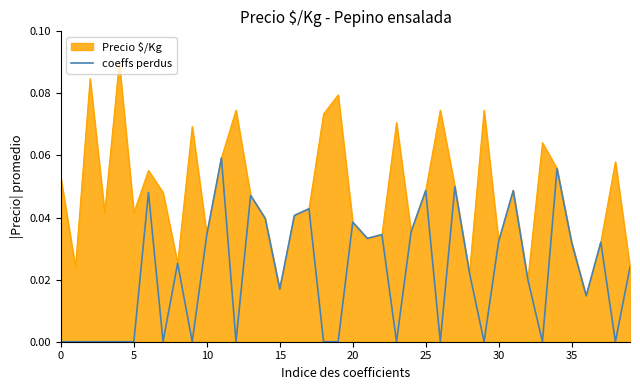

Rank the series by their maximum value, from lowest to highest.

coeffs perdus, Precio $/Kg